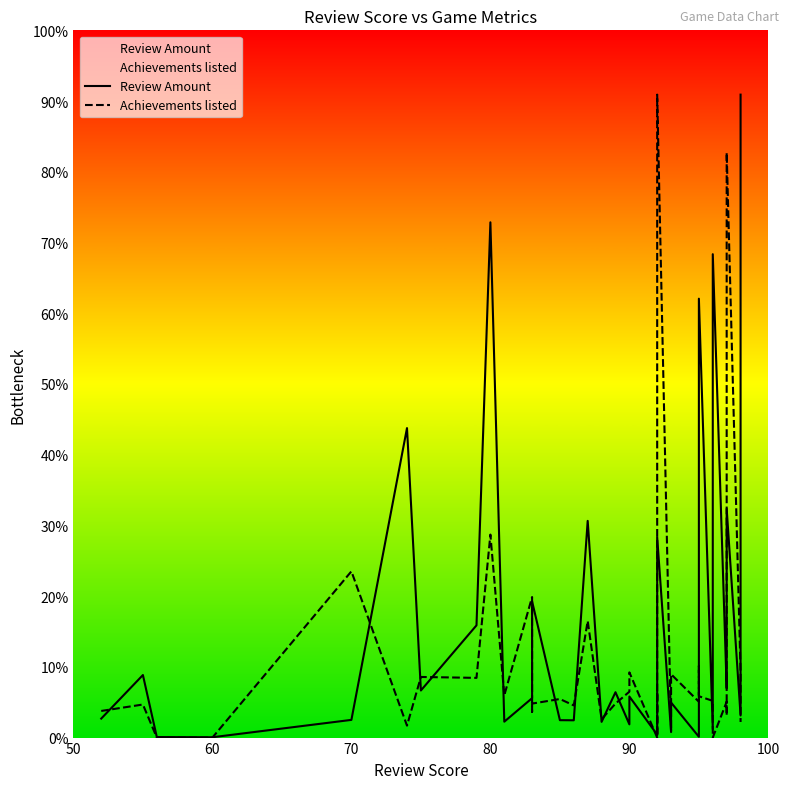

Rank the series by their average value, from lowest to highest.

Achievements listed, Review Amount